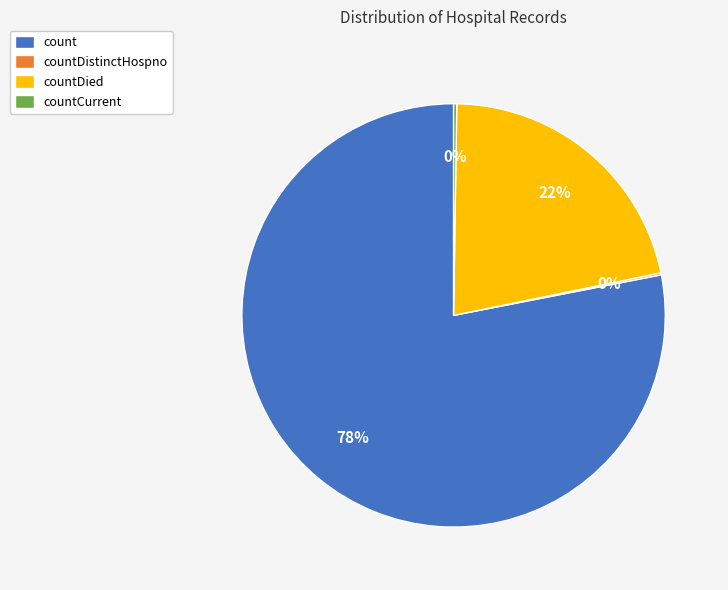

Approximately how many times larger is the value at countDied compared to count?

0.3